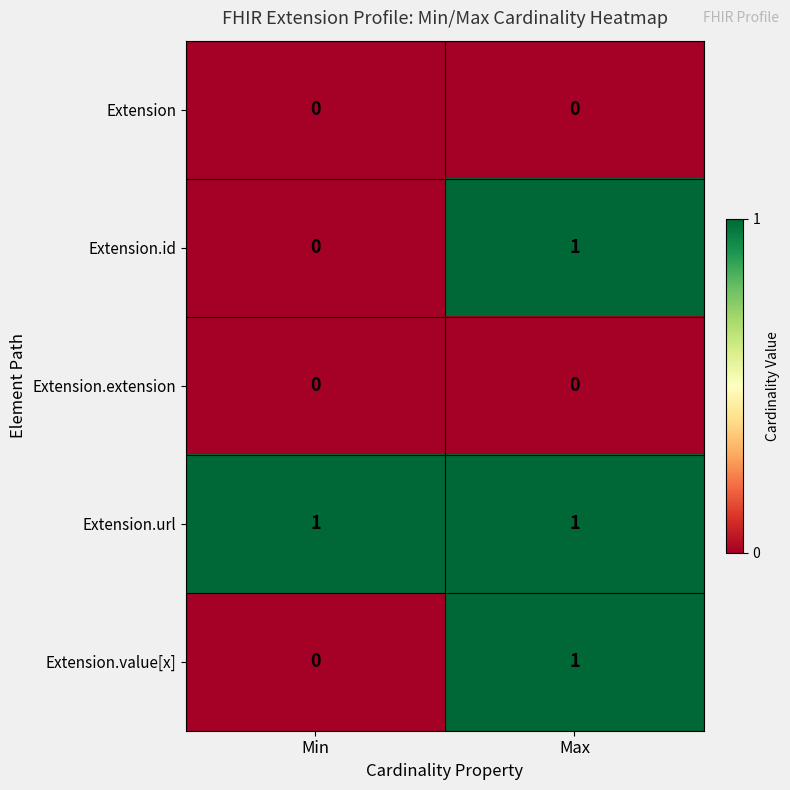

Rank the categories by Extension.id value from lowest to highest.

Min, Max